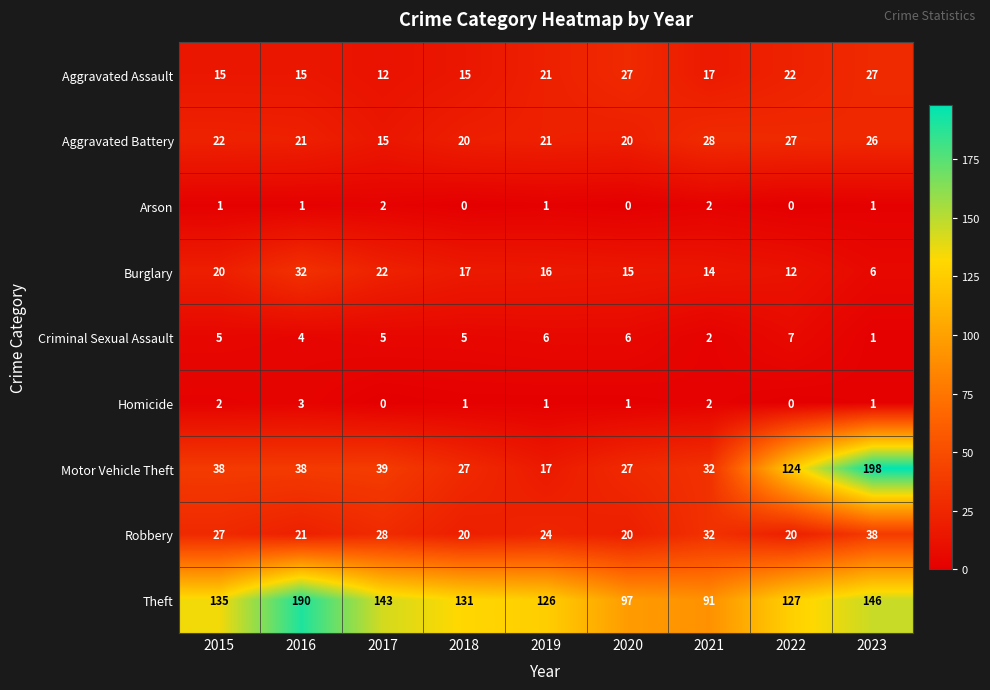

How many distinct data groups are displayed?

9